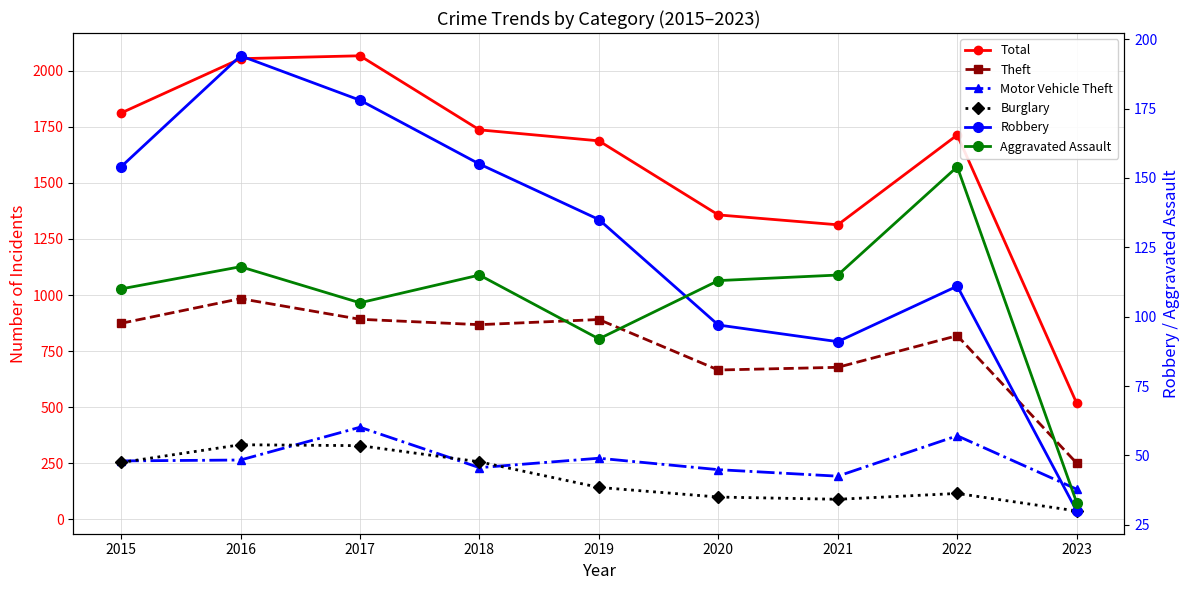

True or false: Motor Vehicle Theft and Theft cross at least once.

False